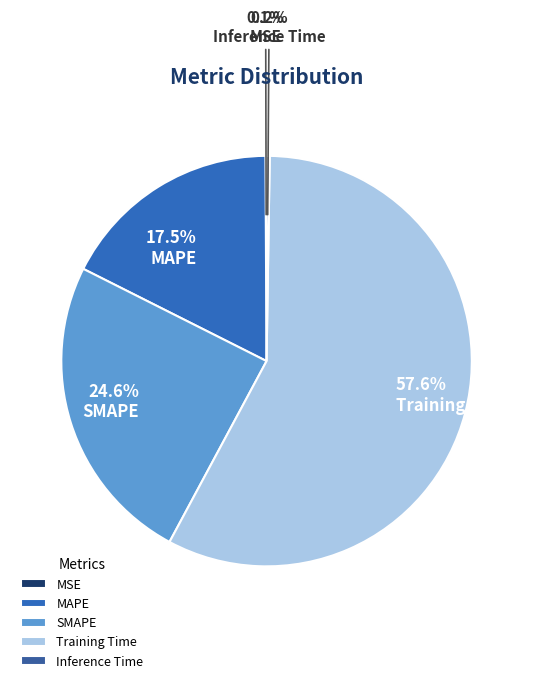

Which has a higher value, 17.5% MAPE or 24.6% SMAPE?

24.6% SMAPE